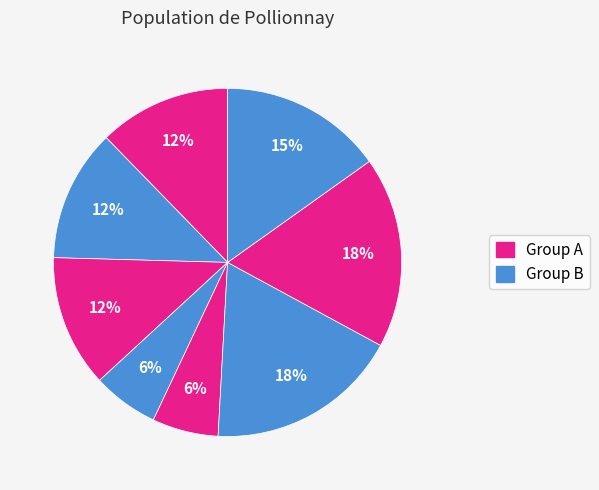

How many segments does this pie chart have?

8